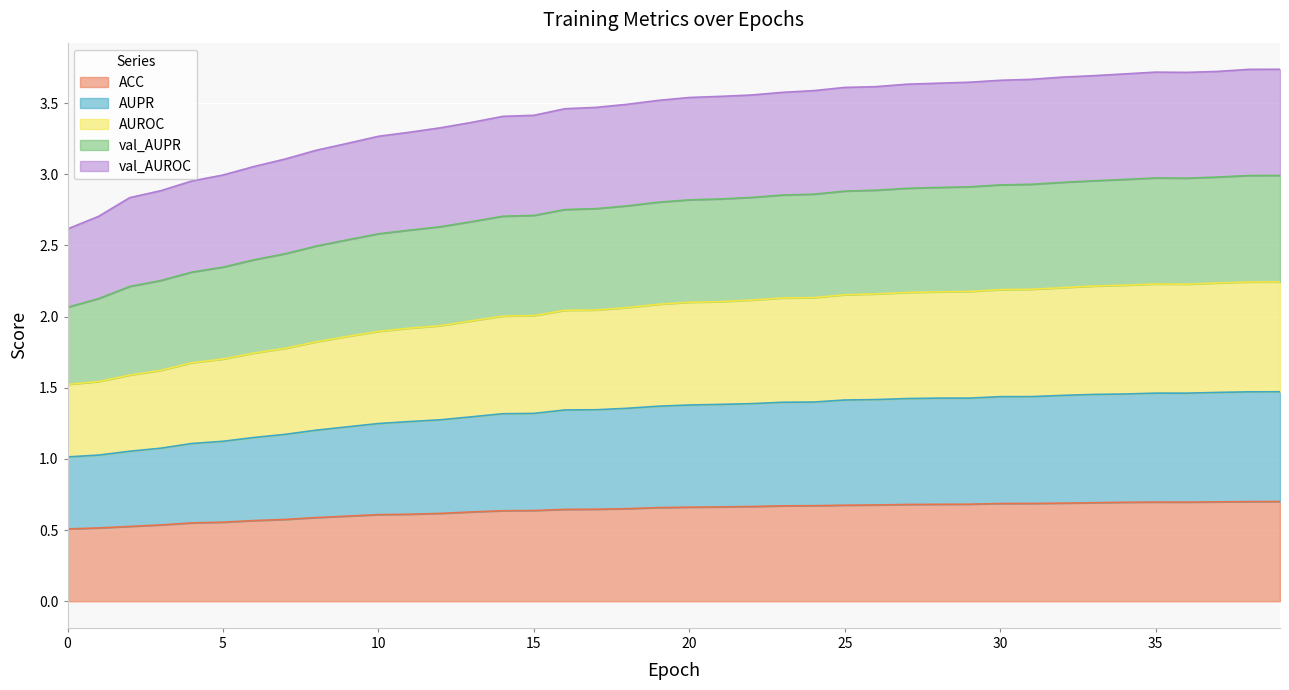

Where is the first local maximum for ACC?

35